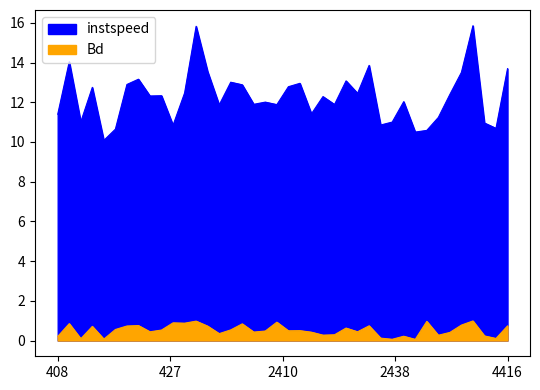

At which category is the sum across all series the highest?

4411.0